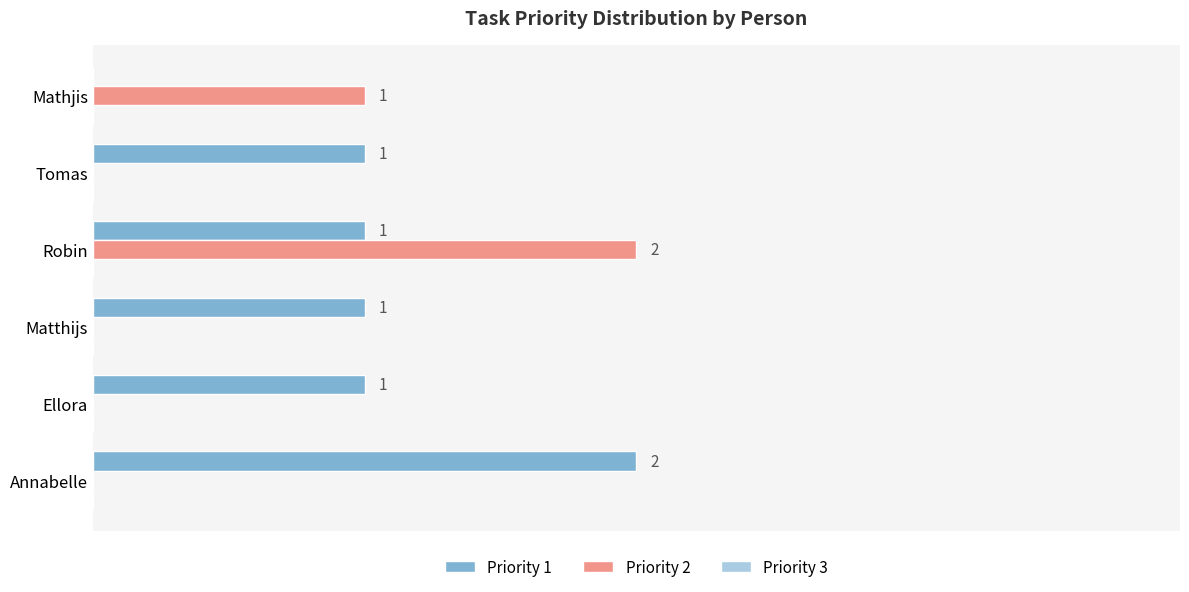

Which series has the largest total across all categories?

Priority 1